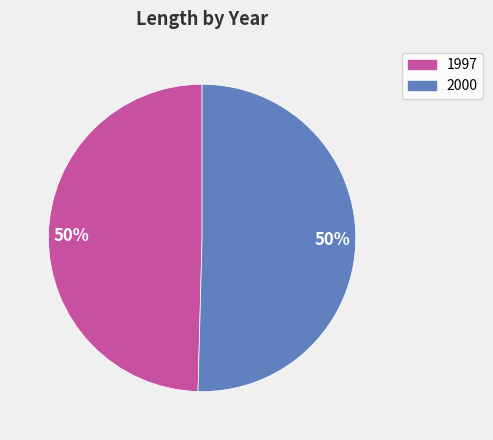

Which slice is the smallest?

1997